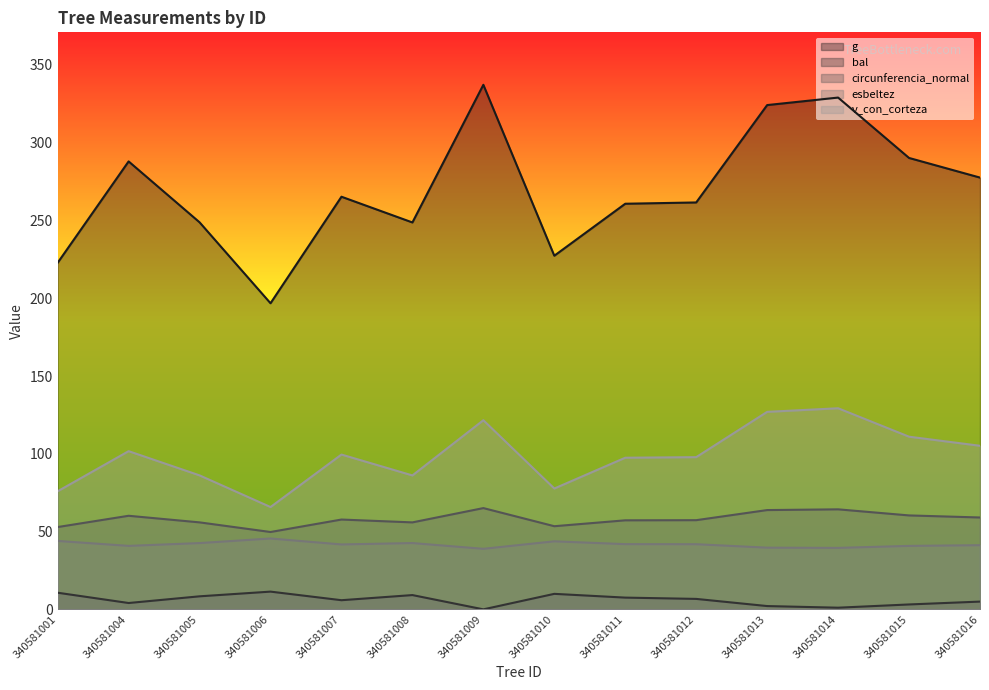

How many lines are shown in the chart?

5